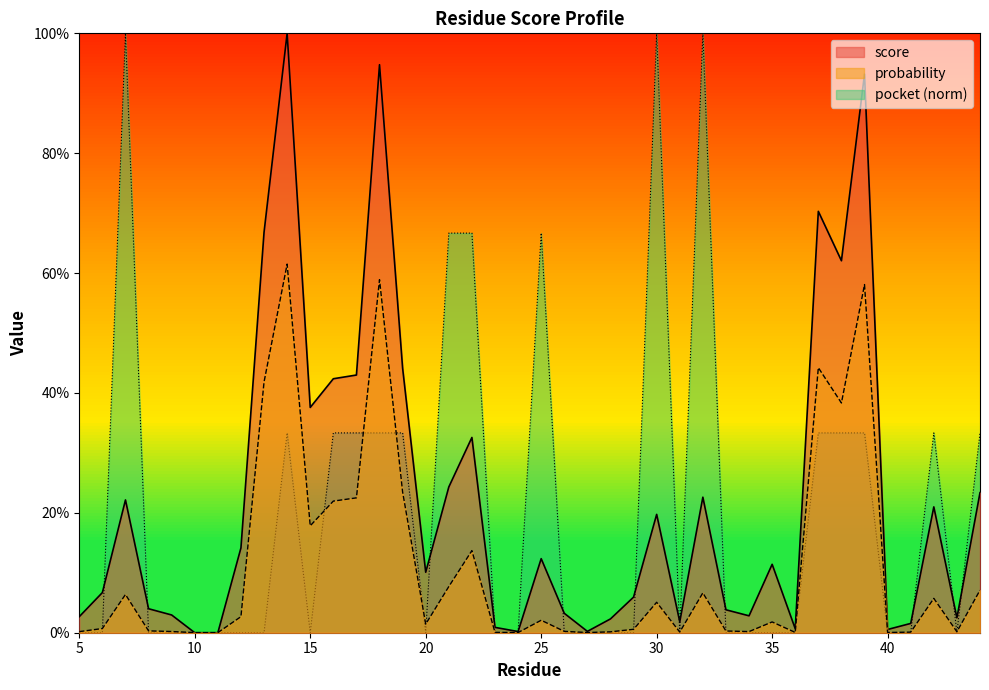

Is the value of score at 12 greater than the value of probability at 23?

Yes